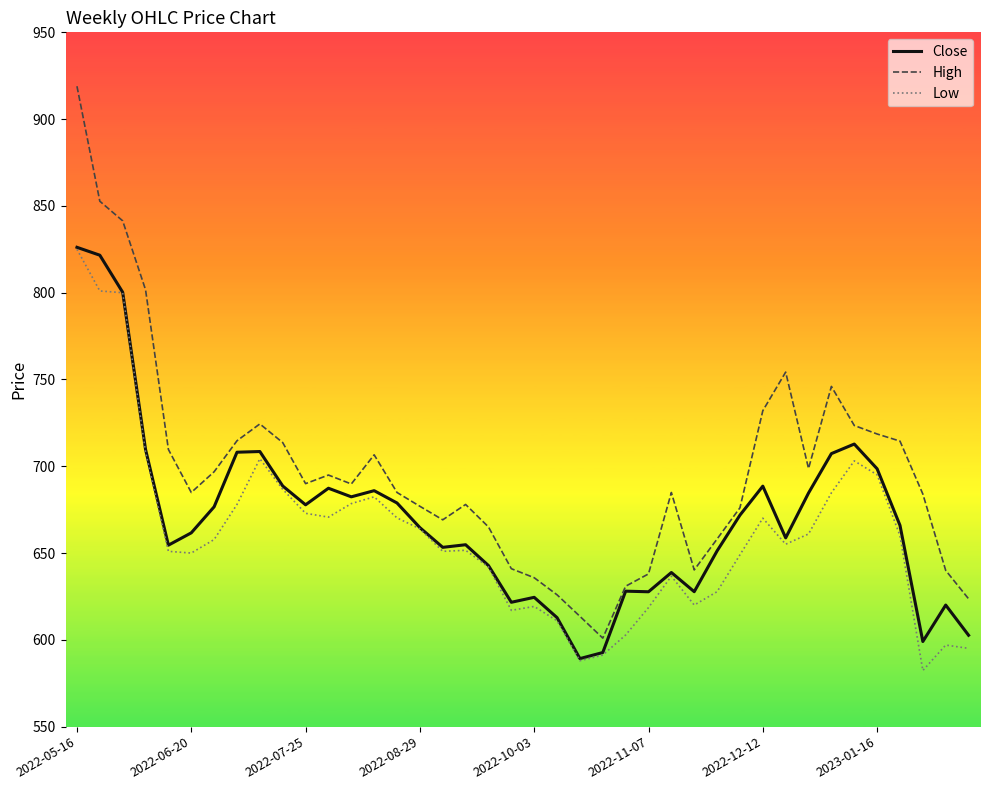

Which series has the largest total across all categories?

High